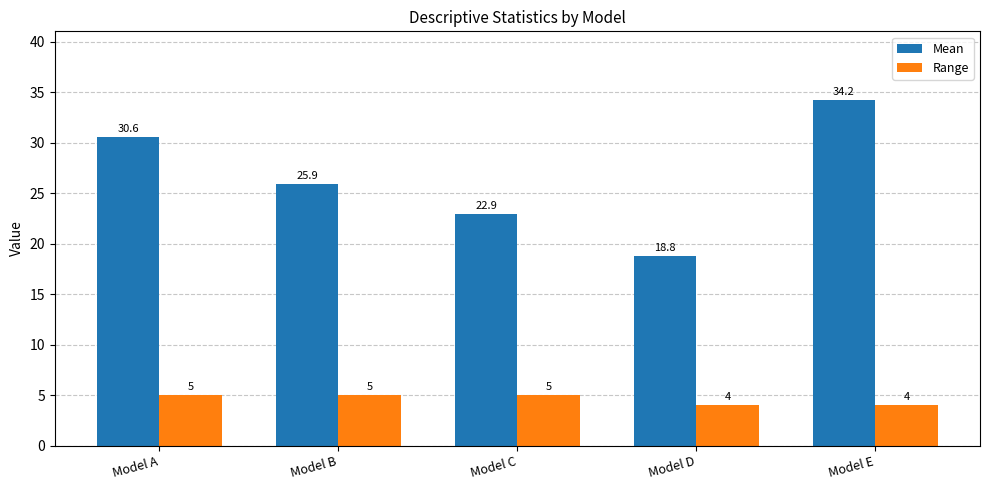

Read the Mean value at Model B.

25.9